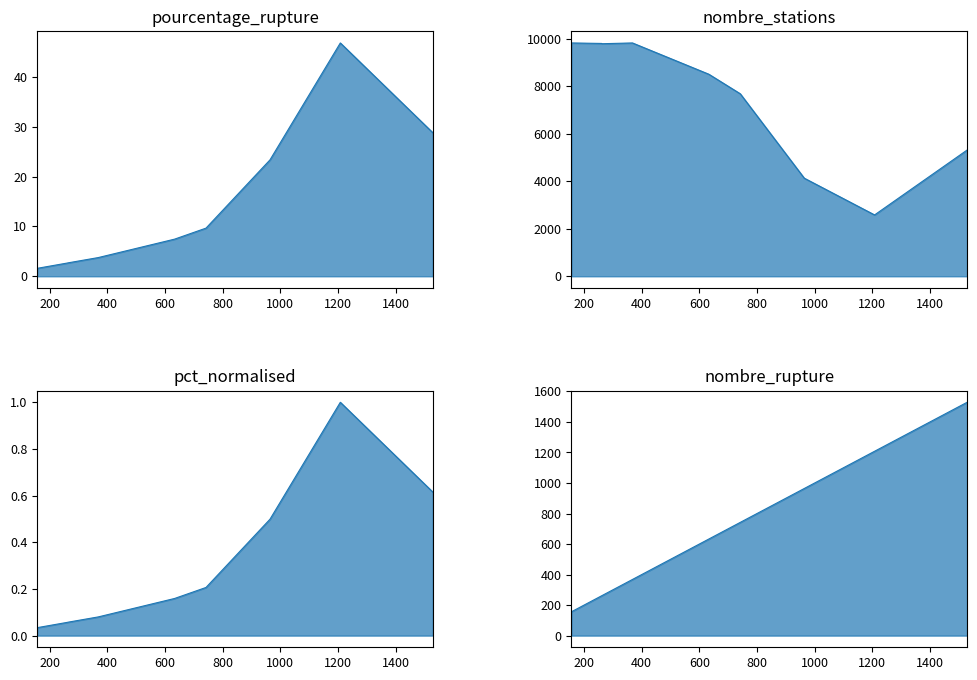

What is the difference between the maximum and minimum values in the pourcentage_rupture series?

45.2